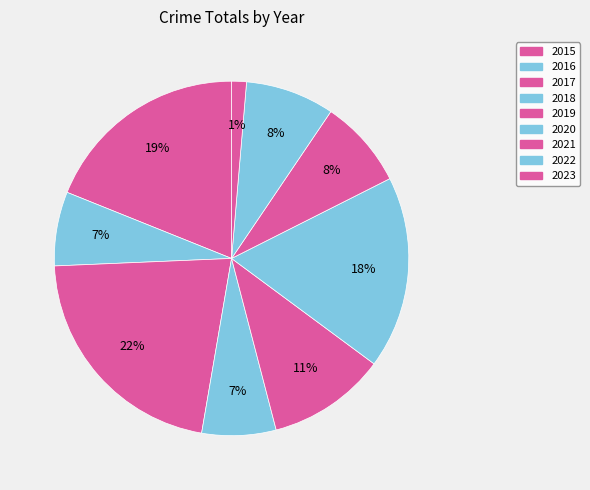

The 2023 slice represents 1% of the pie. True or false?

True